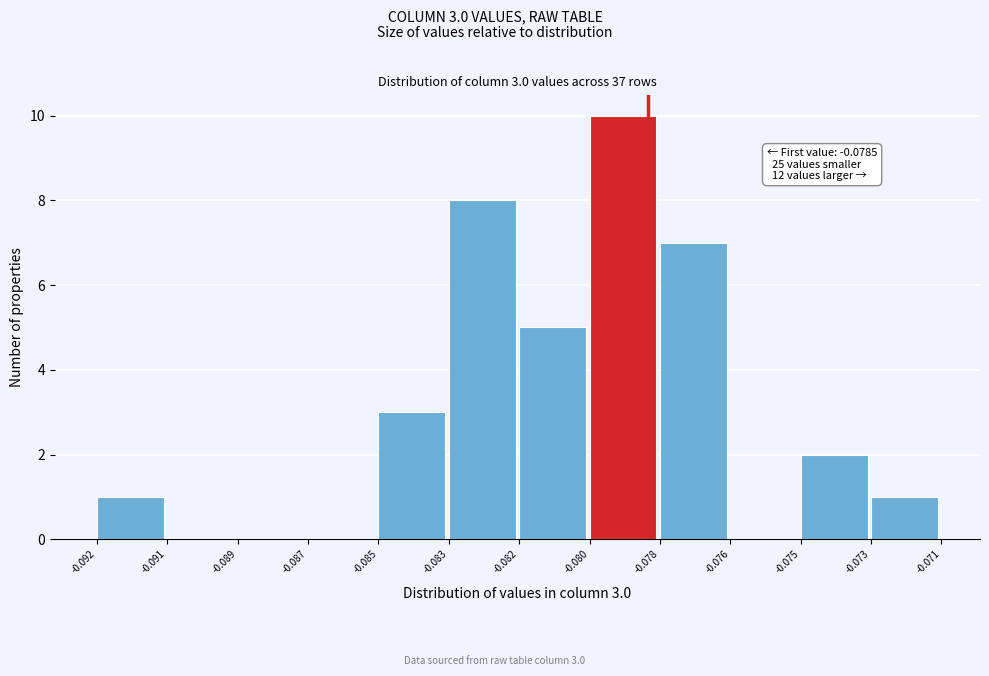

Reading left to right, what are all the values shown in this chart?

-0.092=1	-0.091=0	-0.089=0	-0.087=0	-0.085=3	-0.083=8	-0.082=5	-0.080=10	-0.078=7	-0.076=0	-0.075=2	-0.073=1